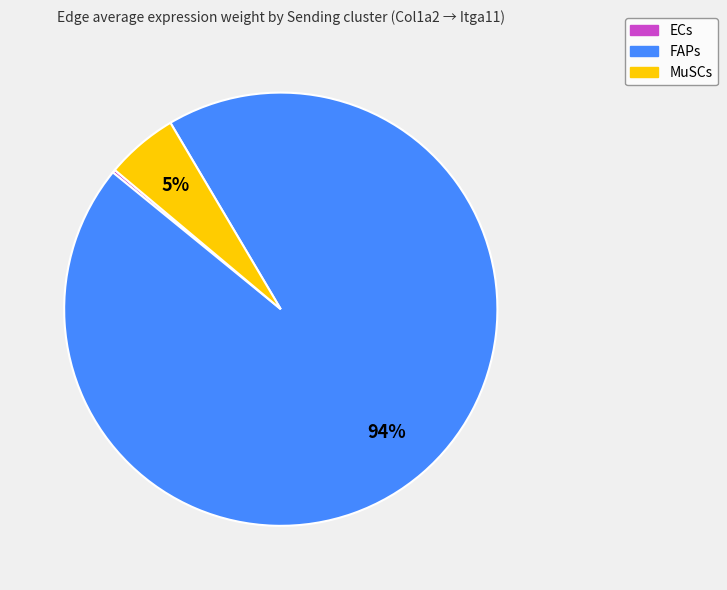

The MuSCs slice represents 1% of the pie. True or false?

False